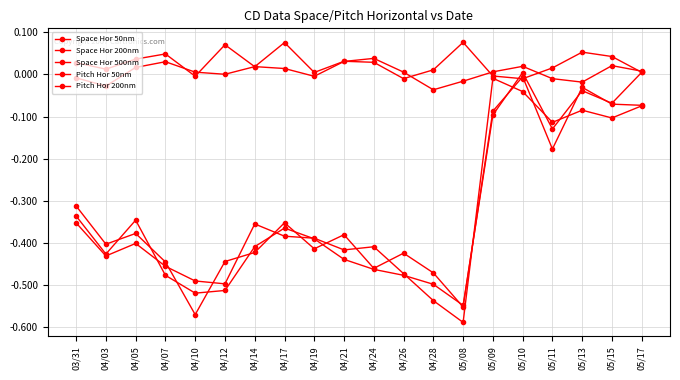

How many data points does each series have?

20